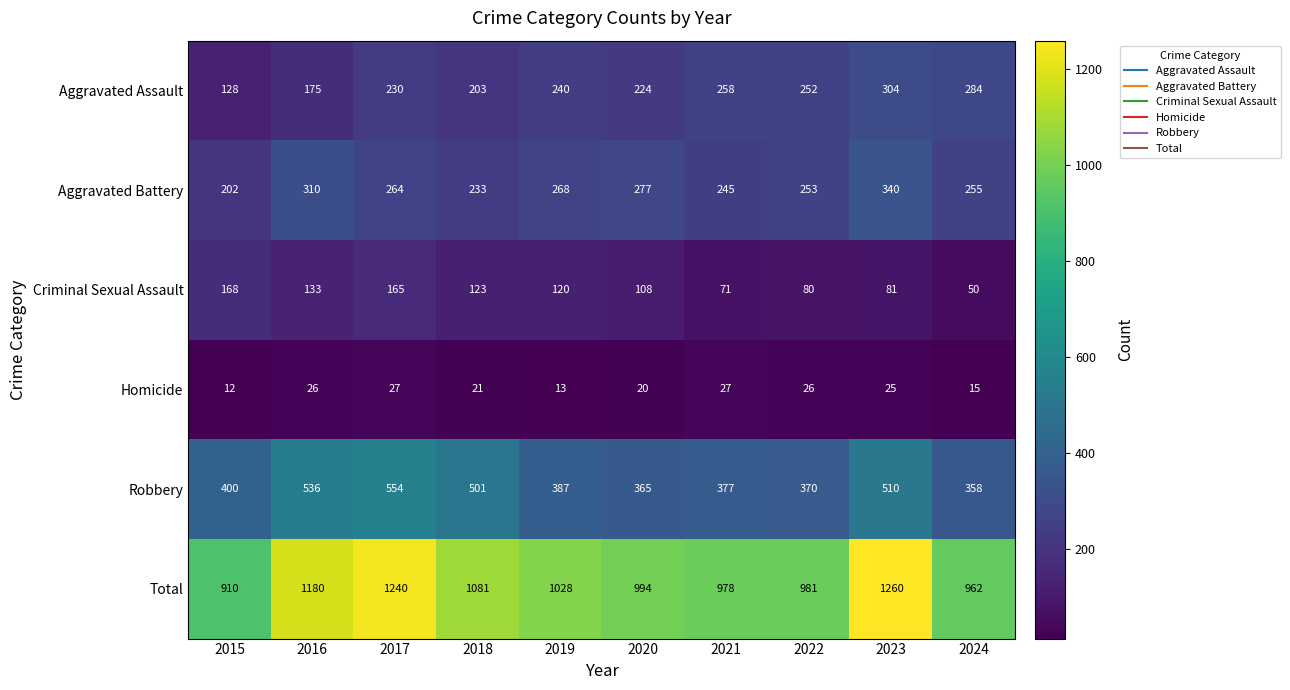

What is the approximate value of Aggravated Battery at 2024, to the nearest 10?

260